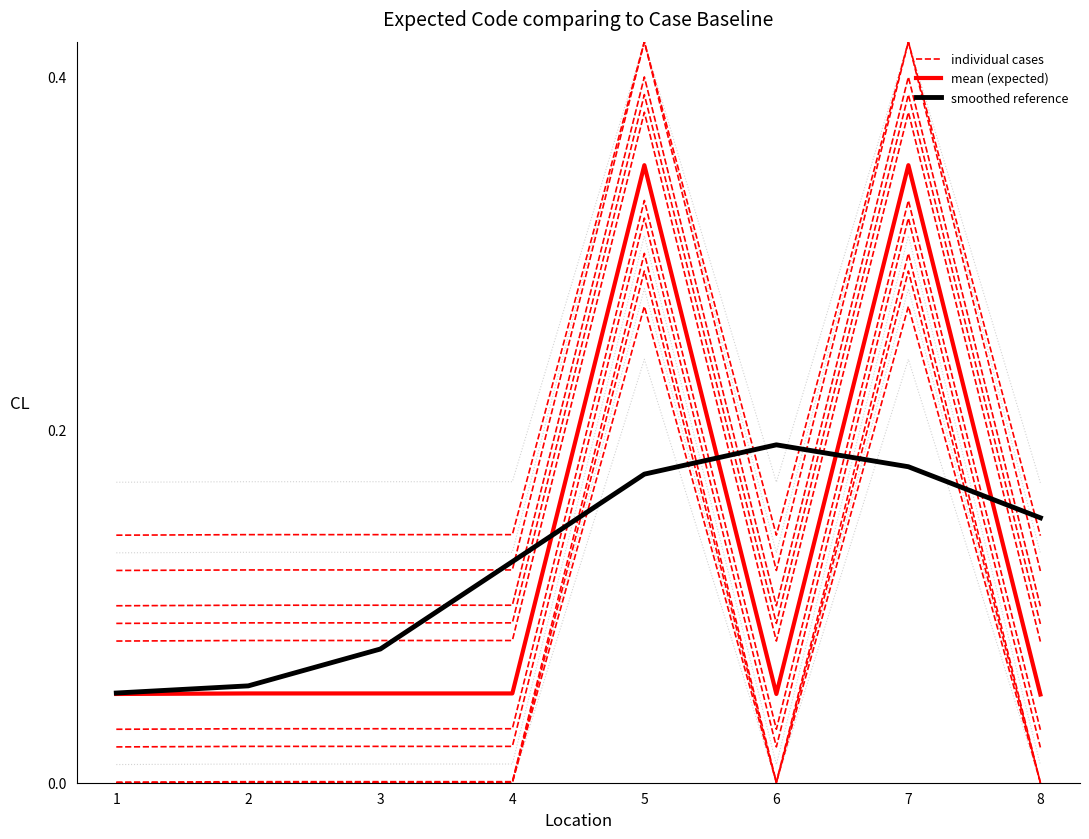

Count the individual cases values in the range 0 to 1.

8